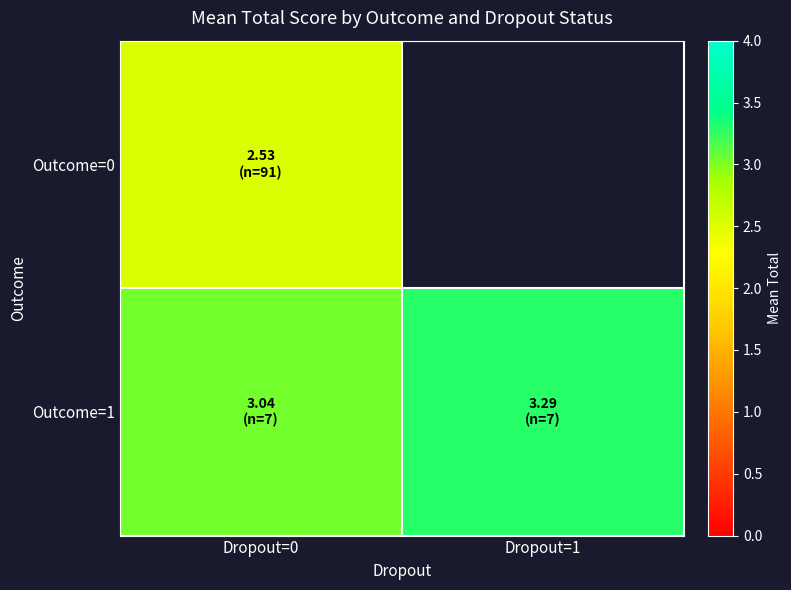

Count the Outcome=1 values in the range 3 to 4.

2